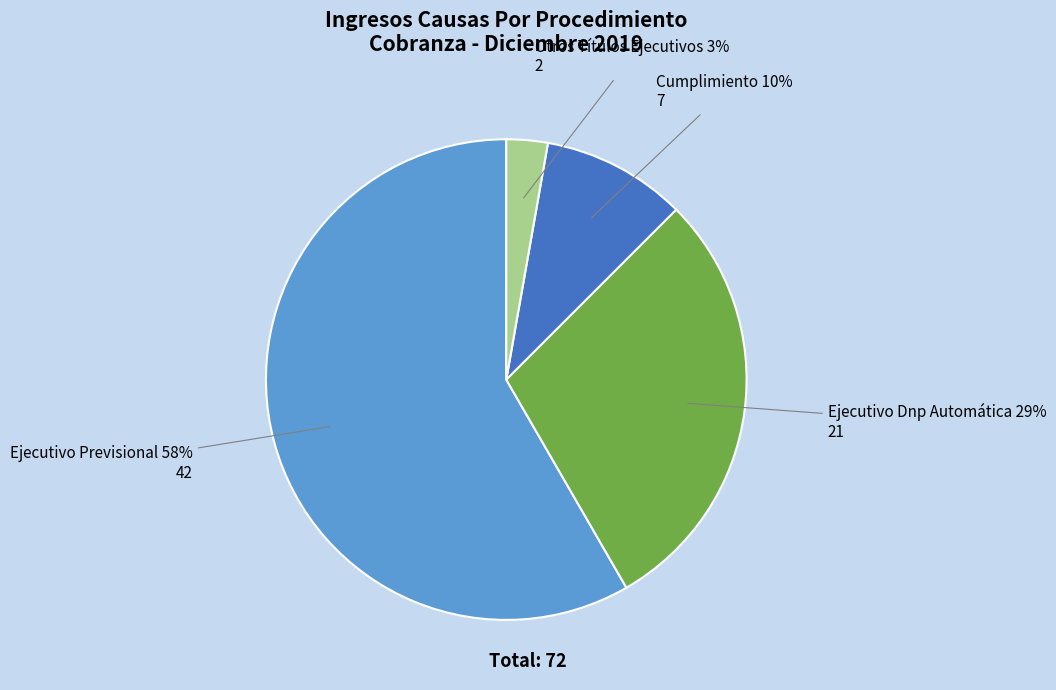

How many segments does this pie chart have?

4